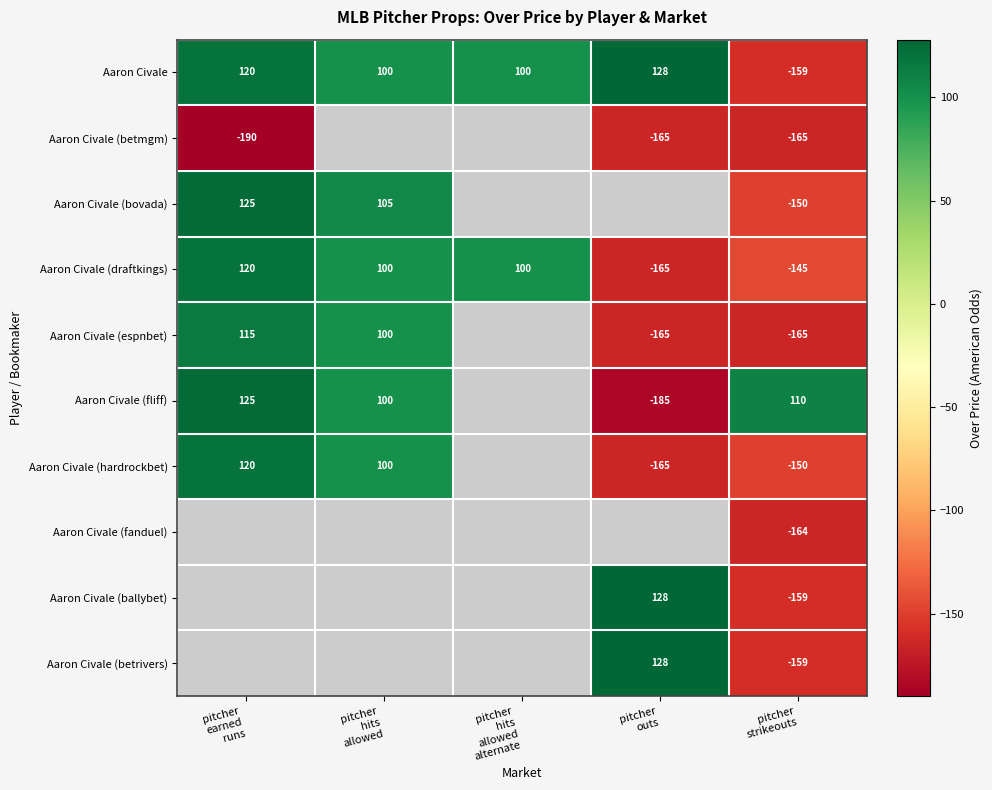

What is the greatest value displayed?

128.0